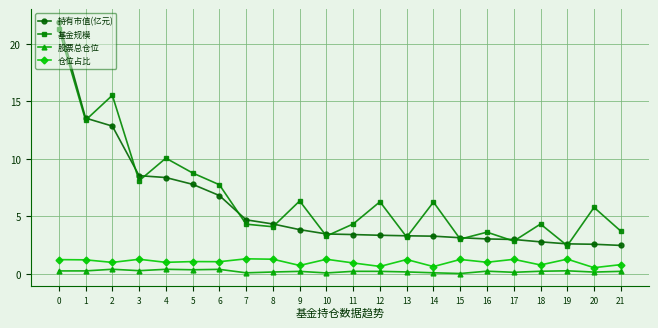

Which series changed the most between 6 and 12?

持有市值(亿元)